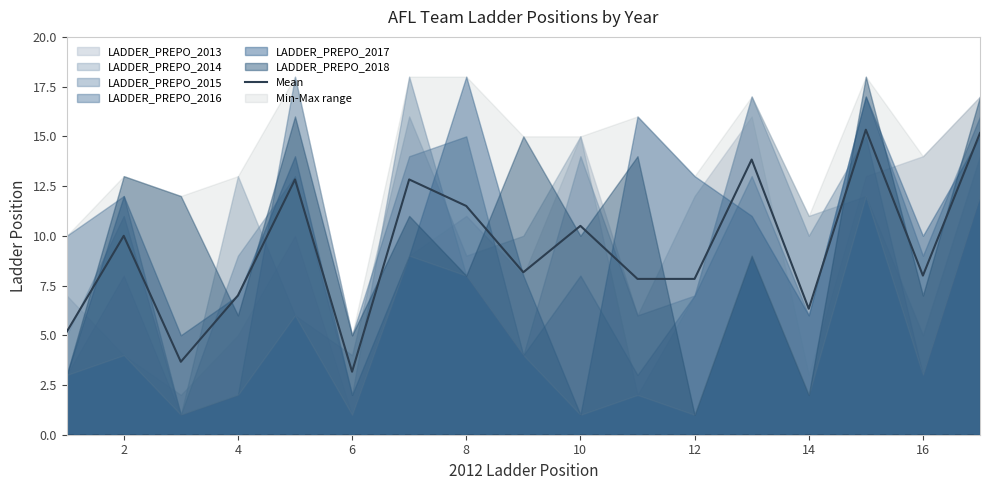

What is the highest value of the Mean series?

15.3